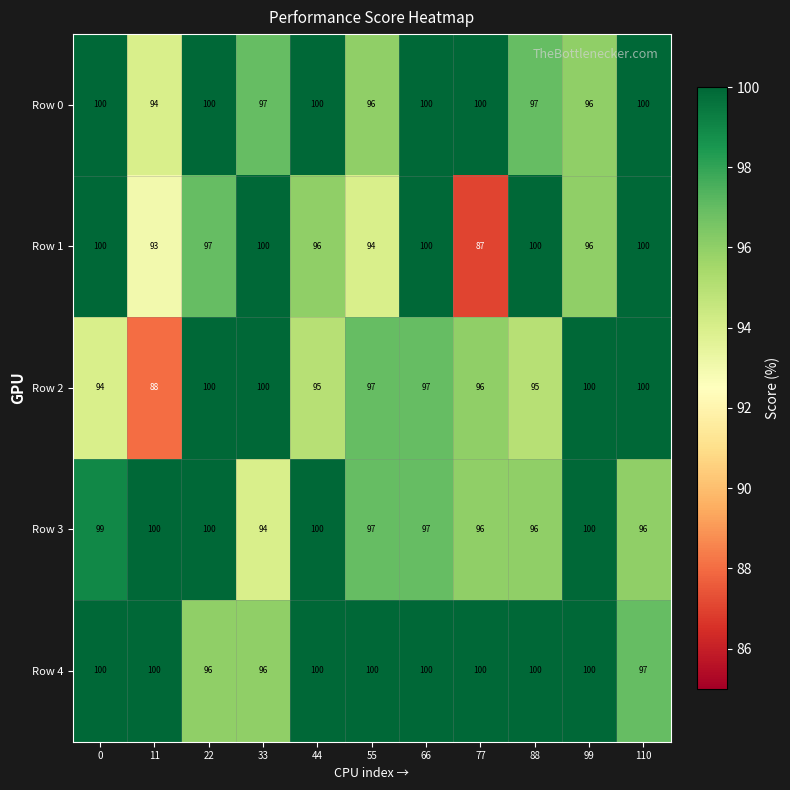

Is the value of Row 0 at 99 greater than the value of Row 2 at 11?

Yes